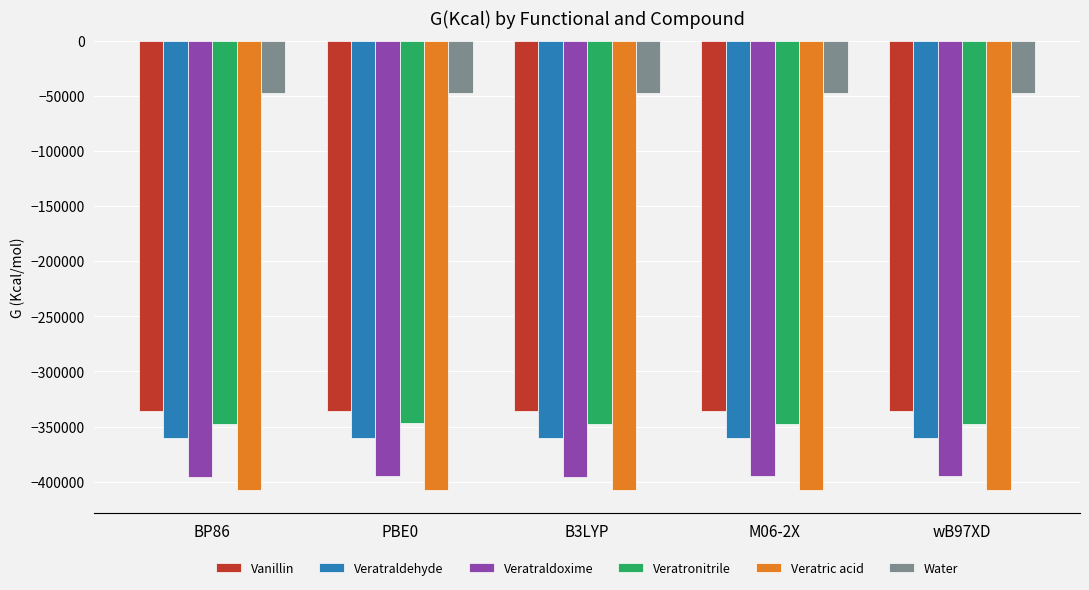

Is it true that Water equals -47922.8 at PBE0?

True